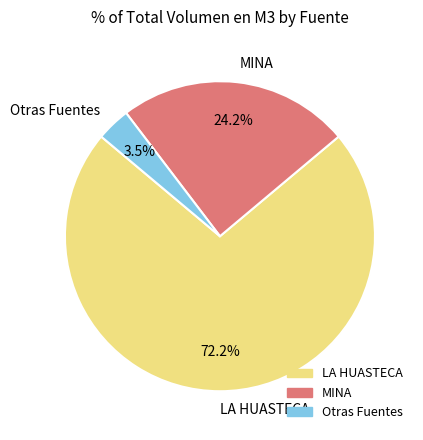

Rank the categories by value from highest to lowest.

LA HUASTECA, MINA, Otras Fuentes